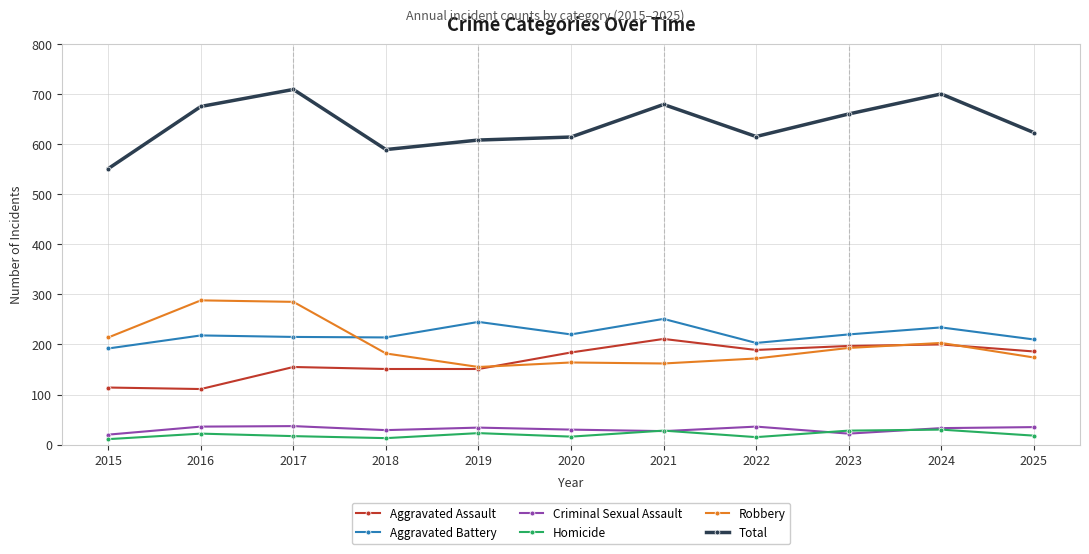

In Homicide, how many points are higher than both neighbors (excluding endpoints)?

4